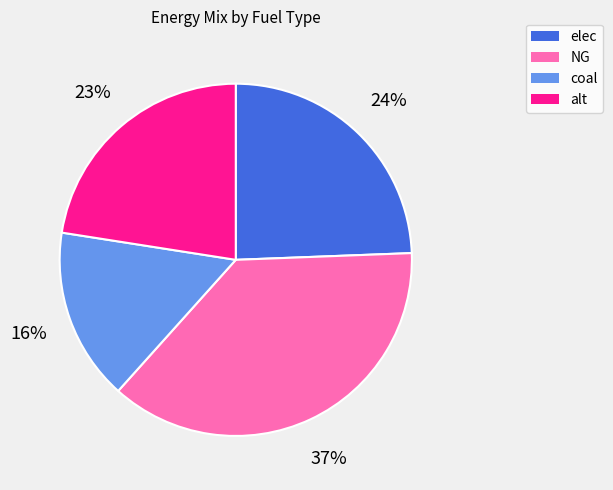

Is it true that alt is 23% of the pie?

True